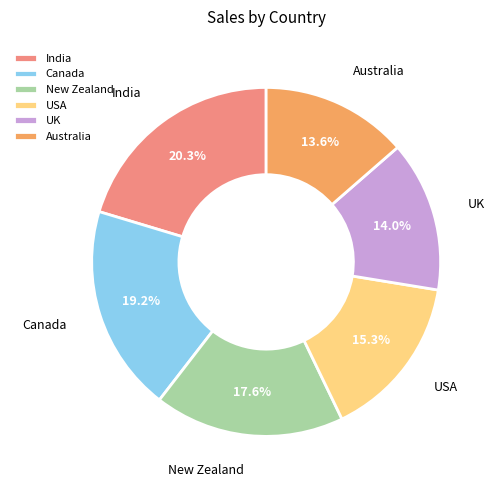

Which slice is the largest?

India